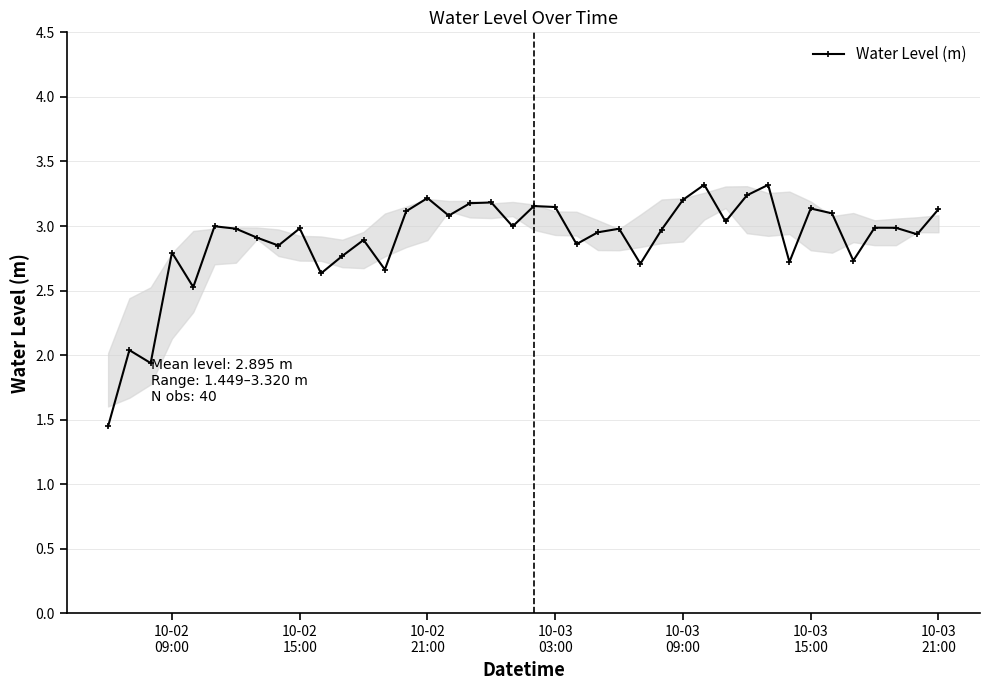

What is the difference between the maximum and minimum values?

1.9